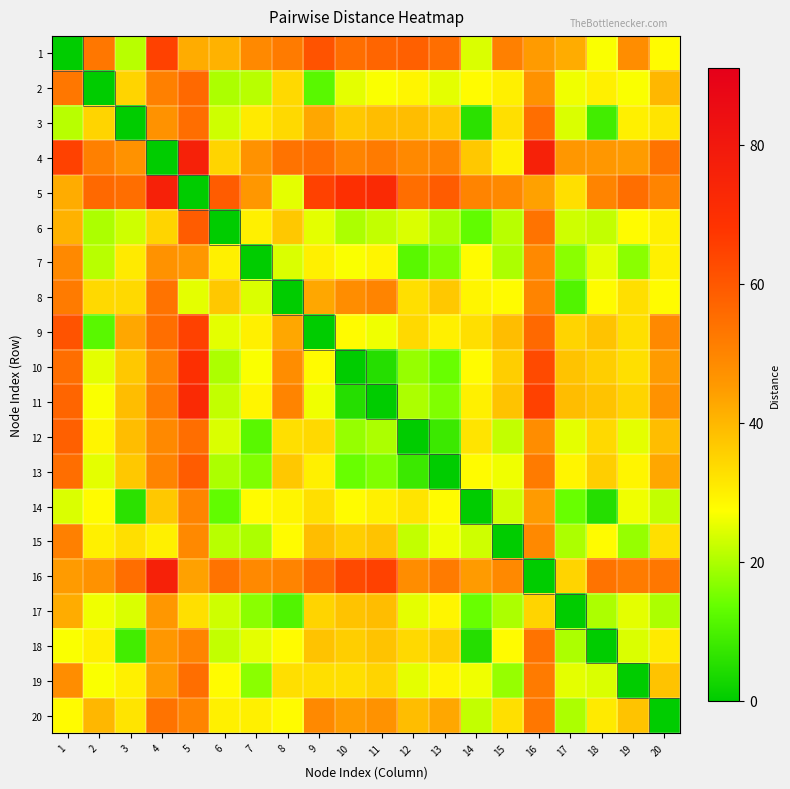

At 20, list the series in order from largest to smallest.

4, 16, 5, 9, 11, 10, 13, 2, 12, 19, 15, 3, 18, 6, 7, 1, 8, 14, 17, 20